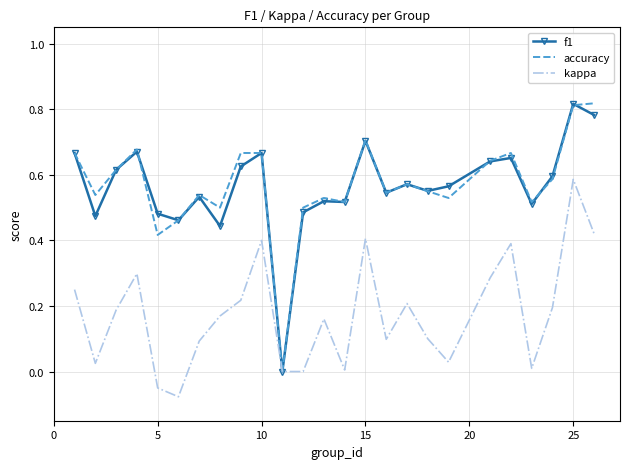

What are all the series names shown in the legend?

f1, accuracy, kappa